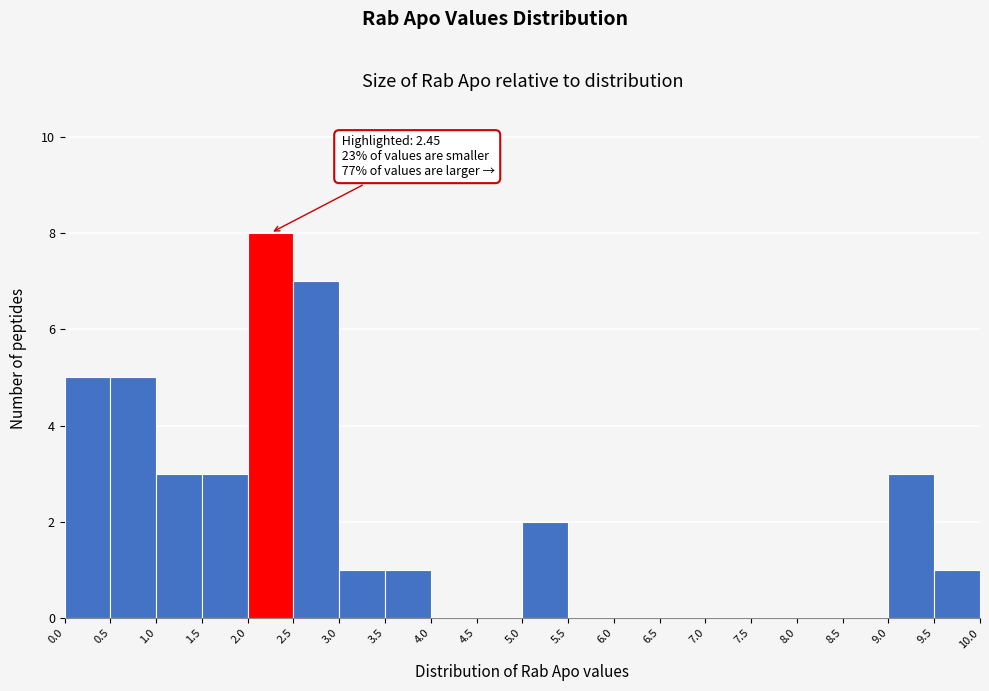

Over which range of the x-axis is the bar tallest?

2.0 to 2.5